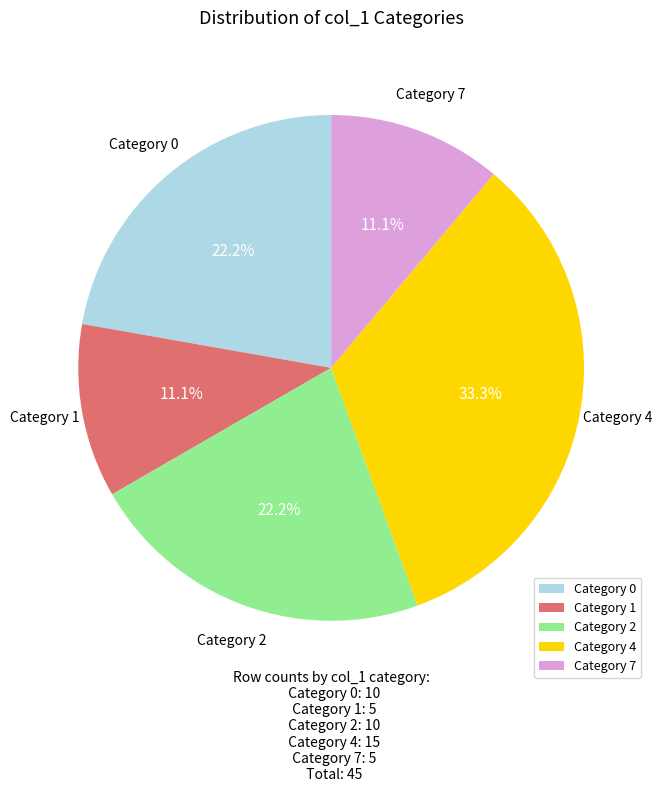

Approximately how many times larger is the value at Category 7 compared to Category 4?

0.3